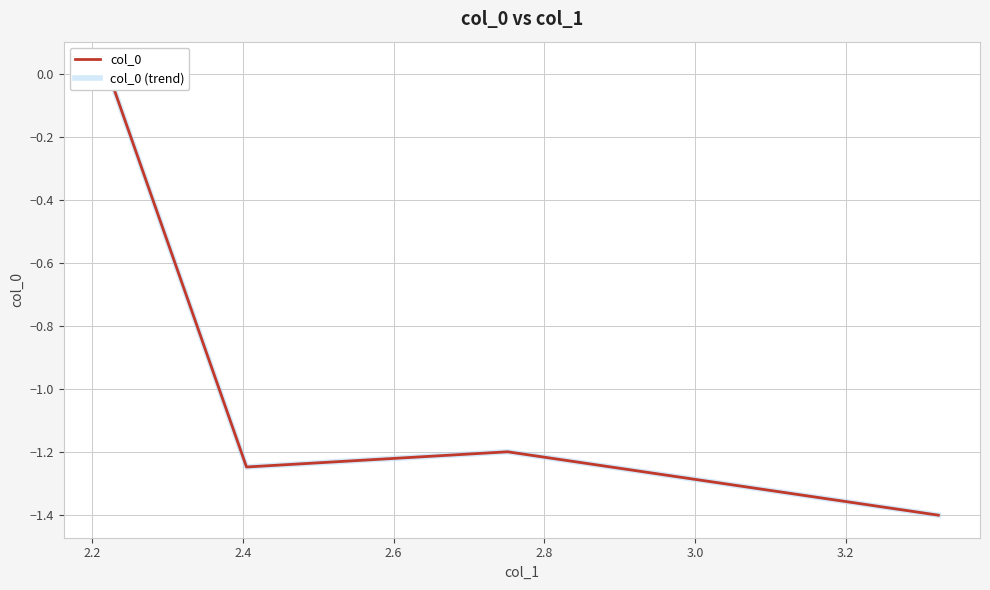

How many lines are shown in the chart?

2